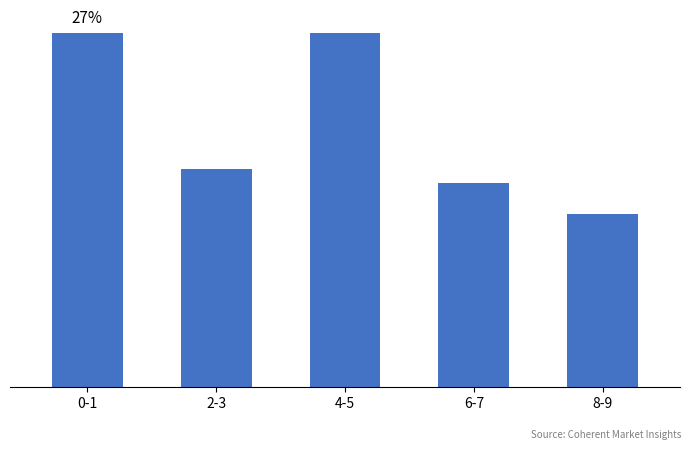

Which has a higher value, 6-7 or 4-5?

4-5